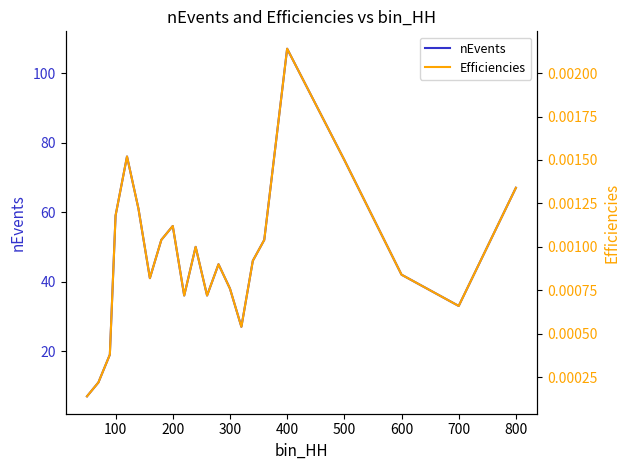

Is it true that nEvents equals 46 at 700?

False